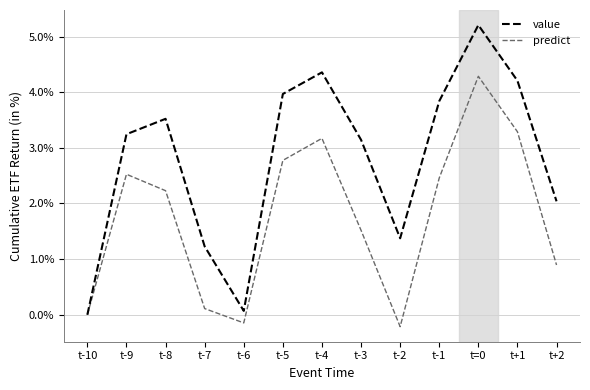

What position from the left is t-8?

3